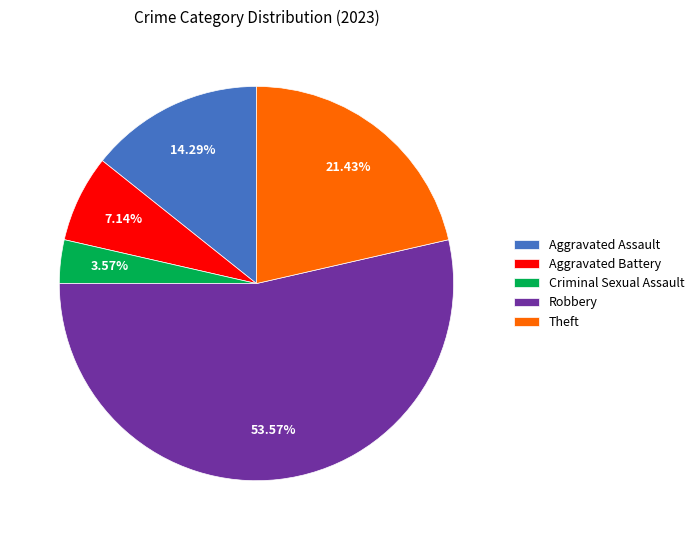

Which category has the smallest portion of the pie?

Criminal Sexual Assault